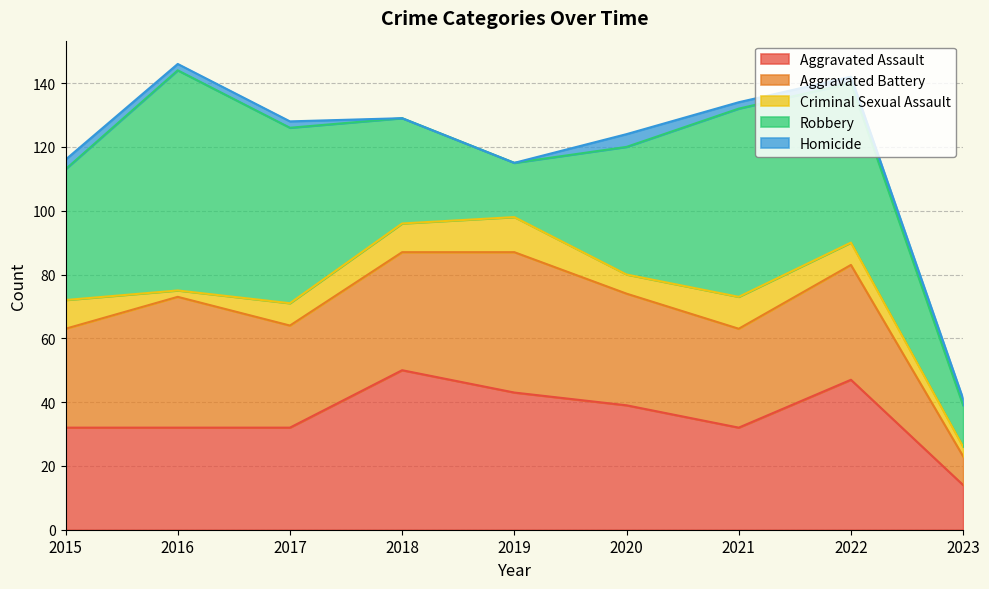

Where is the first local maximum for Homicide?

2020